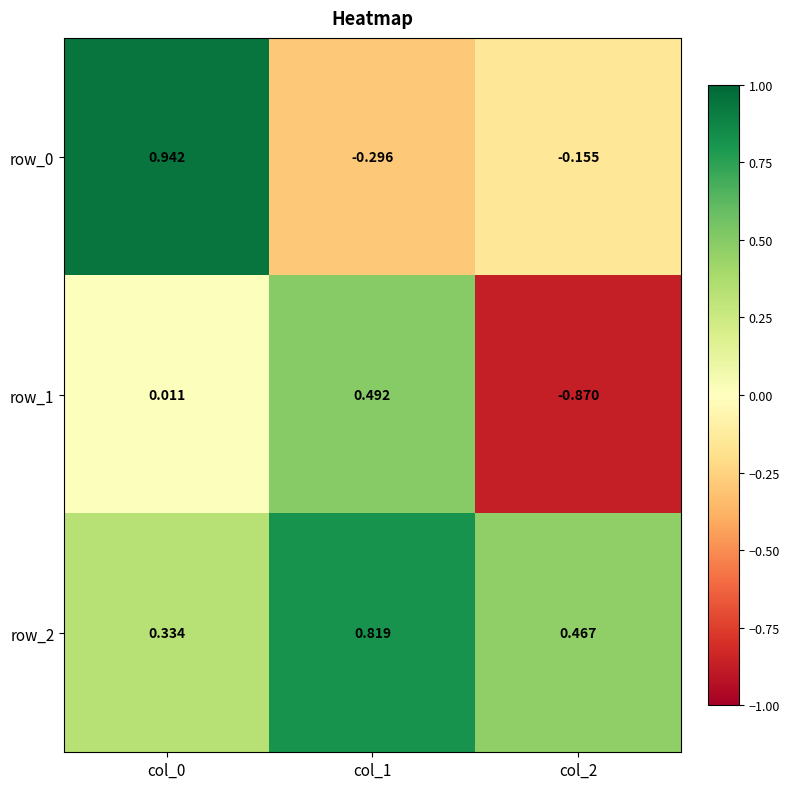

How many series are shown in this chart?

3